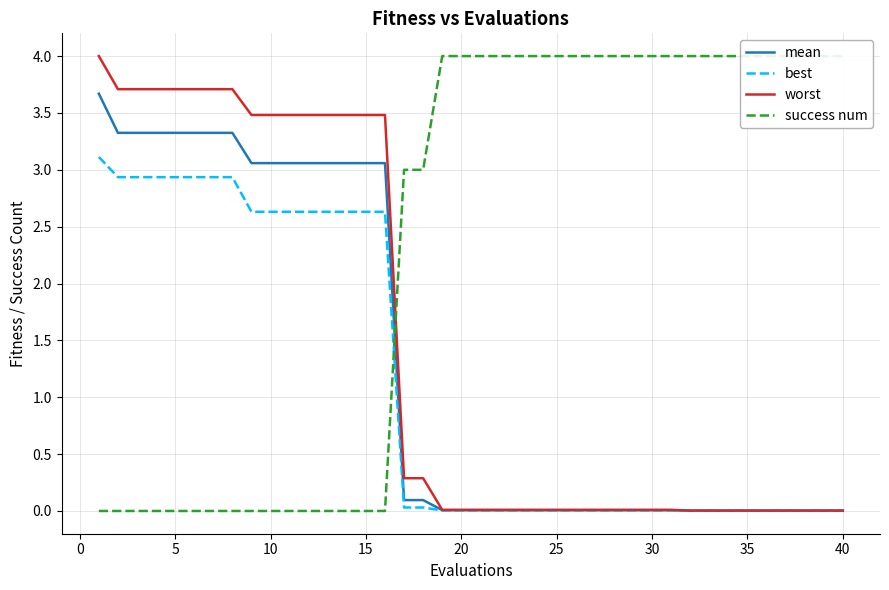

What is the difference between the second highest and minimum values in the worst series?

3.7